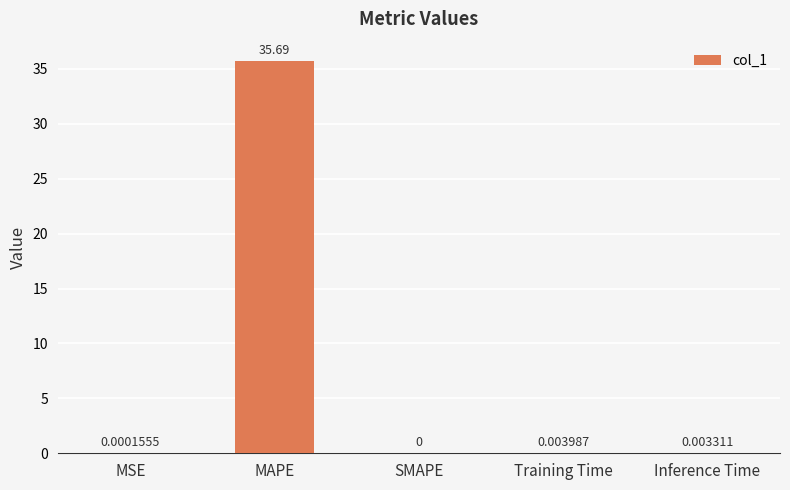

How many values are above zero?

4